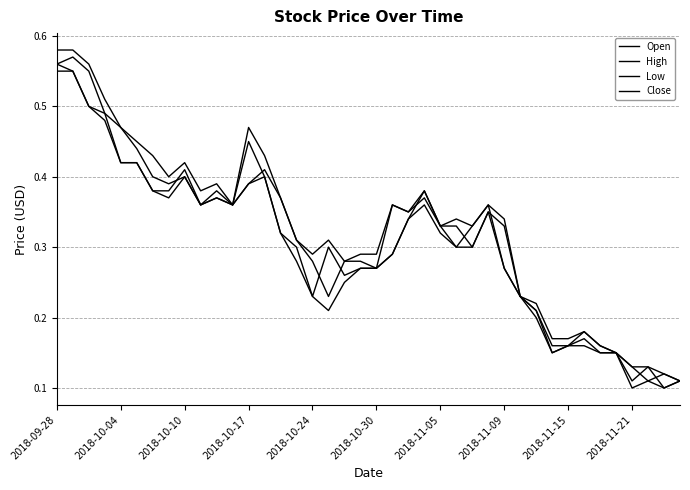

Which category has the highest value in the Low series?

2018-09-28